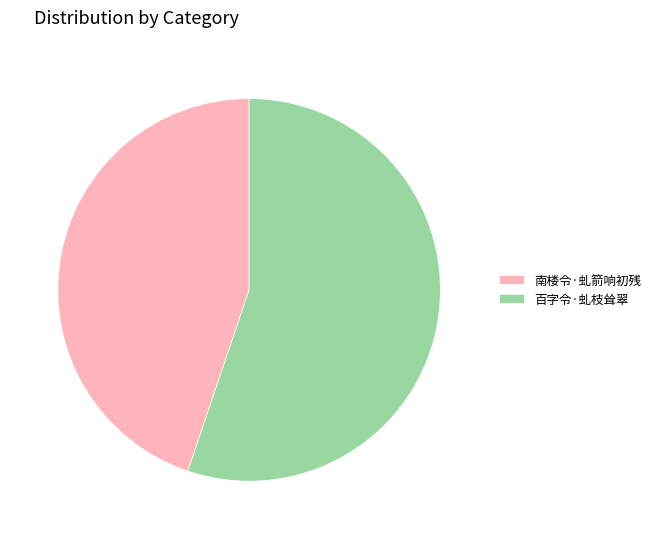

Which has a higher value, 南楼令·虬箭响初残 or 百字令·虬枝耸翠?

百字令·虬枝耸翠